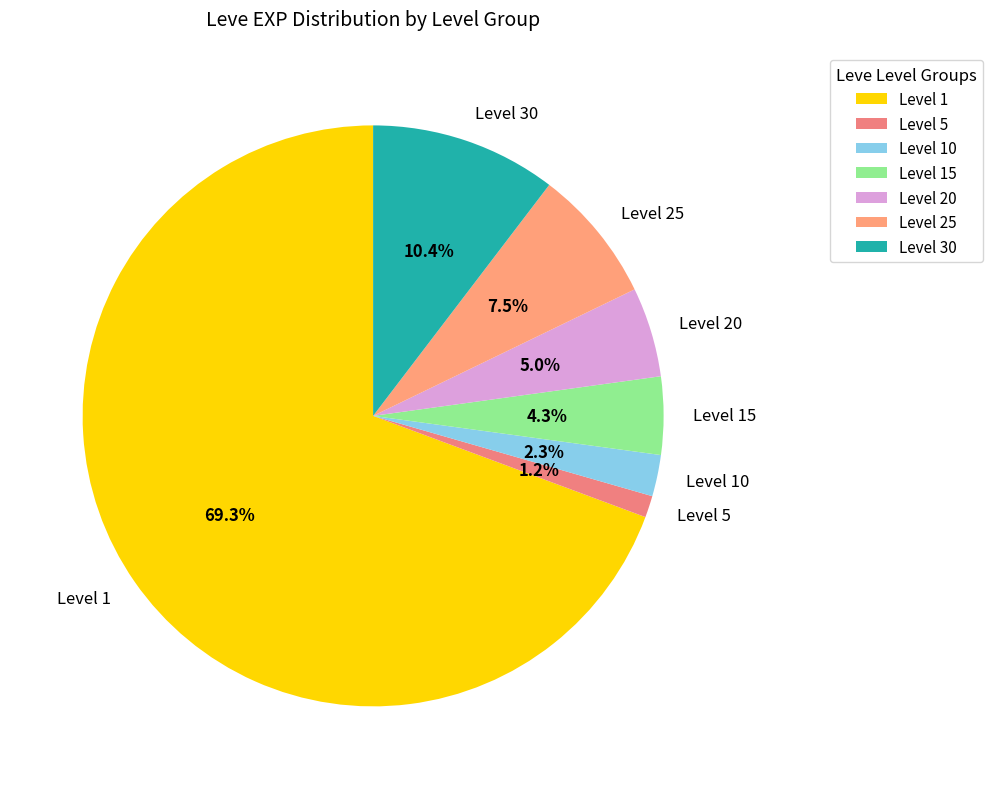

Which category accounts for the majority?

Level 1